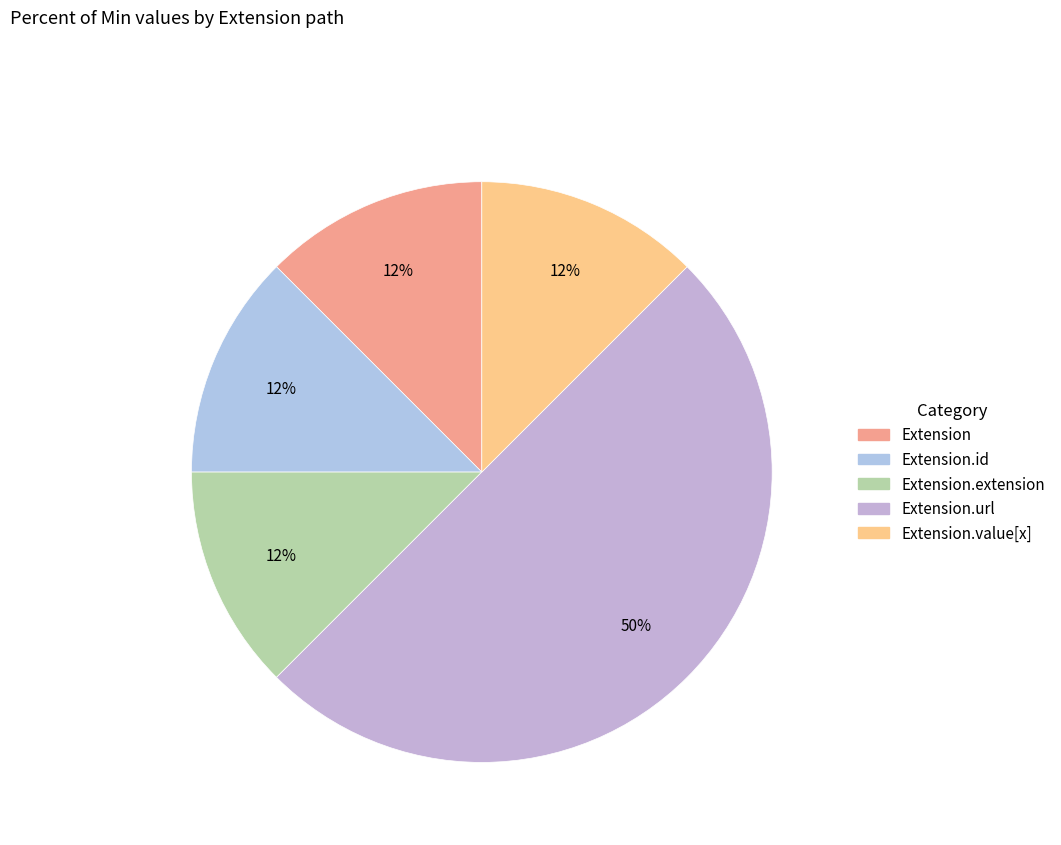

Rank the categories by value from highest to lowest.

Extension.url, Extension, Extension.id, Extension.extension, Extension.value[x]